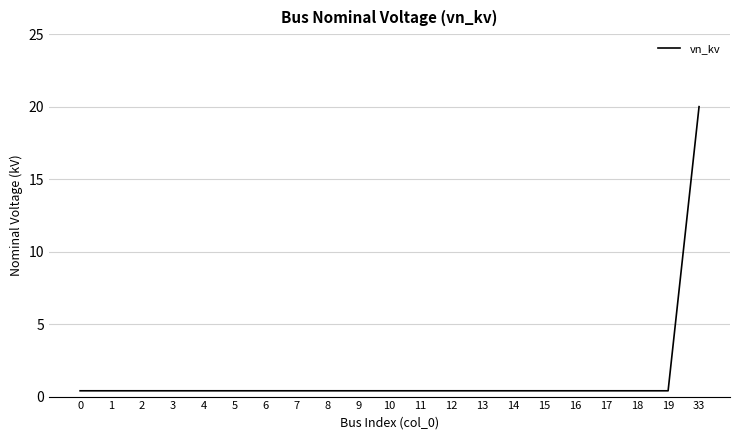

How many categories are shown in the chart?

21